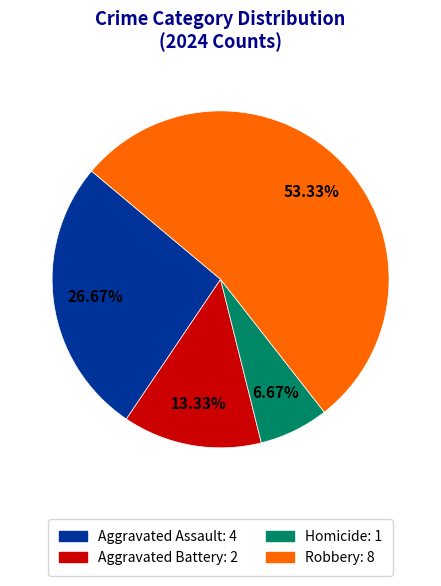

Is there any slice that represents more than half of the pie?

Yes